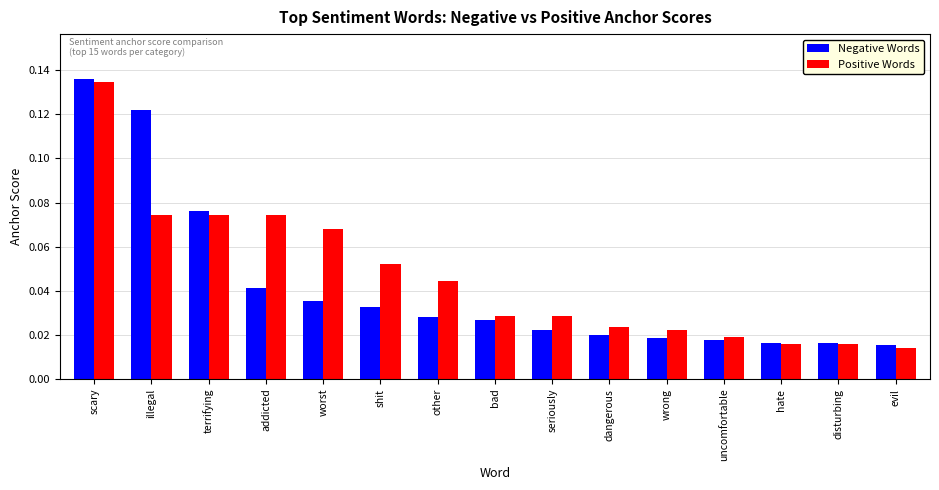

At which category is the sum across all series the highest?

scary